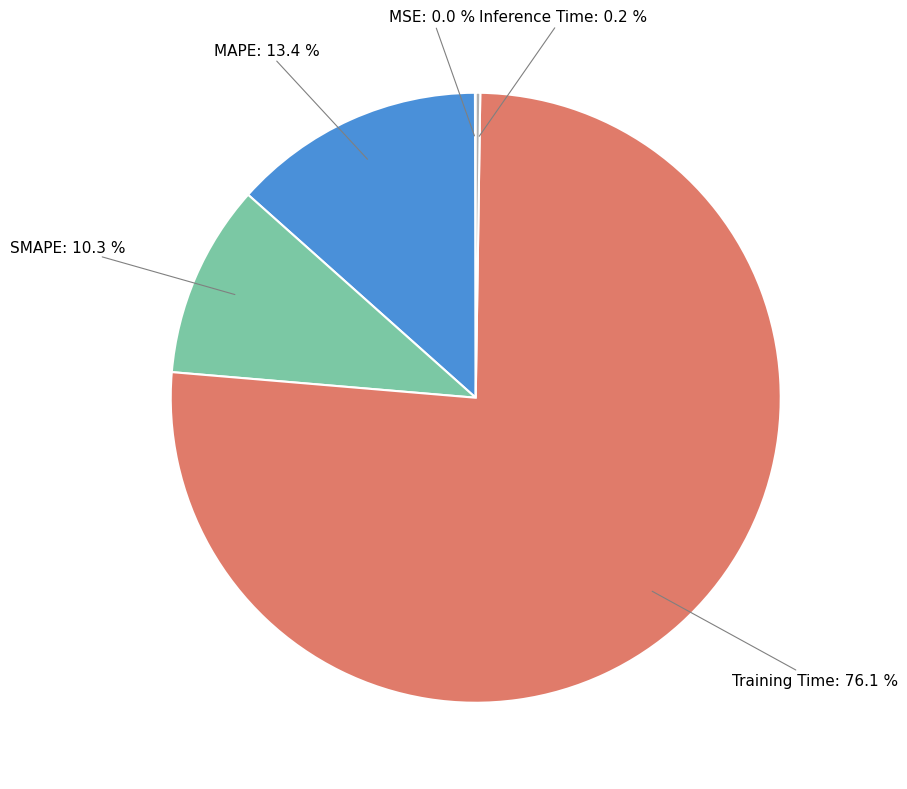

Between MAPE and Training Time, which is larger?

Training Time